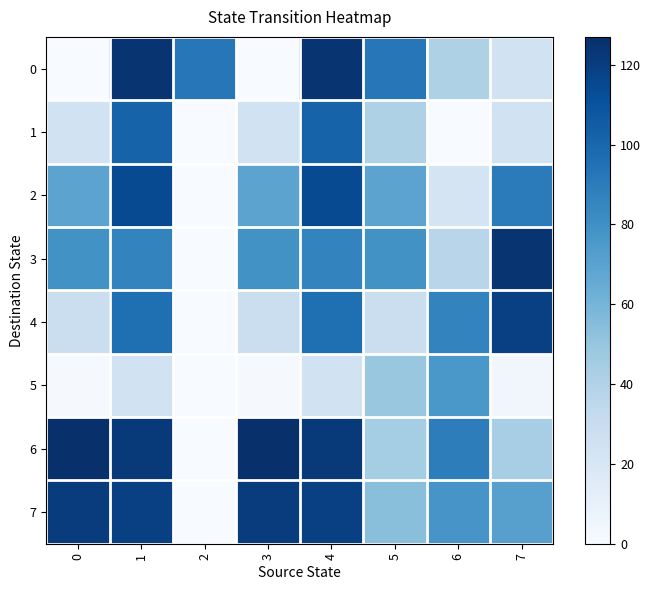

Reading left to right, what are all the values shown in this chart?

0: 0=0	1=125	2=92	3=0	4=125	5=92	6=41	7=24
1: 0=24	1=102	2=0	3=24	4=102	5=41	6=0	7=24
2: 0=69	1=114	2=0	3=69	4=114	5=69	6=22	7=90
3: 0=79	1=86	2=0	3=79	4=86	5=79	6=37	7=125
4: 0=28	1=96	2=0	3=28	4=96	5=28	6=86	7=119
5: 0=1	1=24	2=0	3=1	4=24	5=49	6=76	7=4
6: 0=127	1=122	2=0	3=127	4=122	5=45	6=89	7=44
7: 0=121	1=119	2=0	3=121	4=119	5=54	6=77	7=71